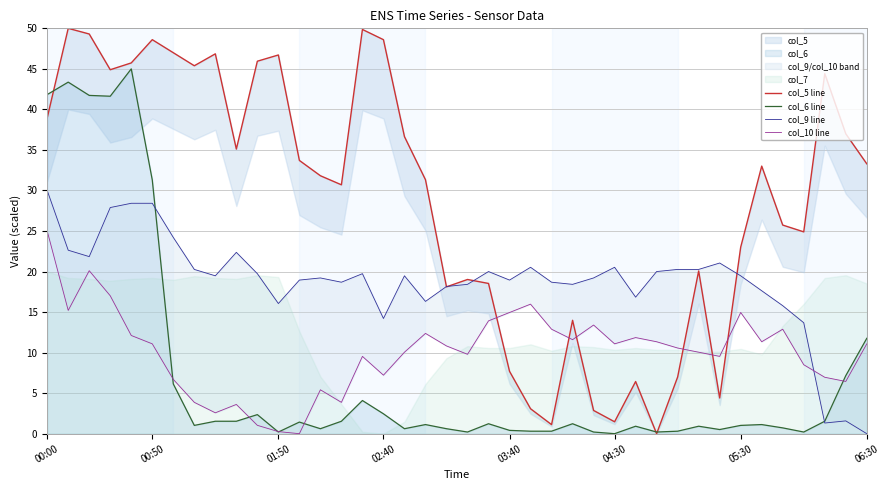

True or false: col_6 line has a value of 0.4 at 03:40.

True